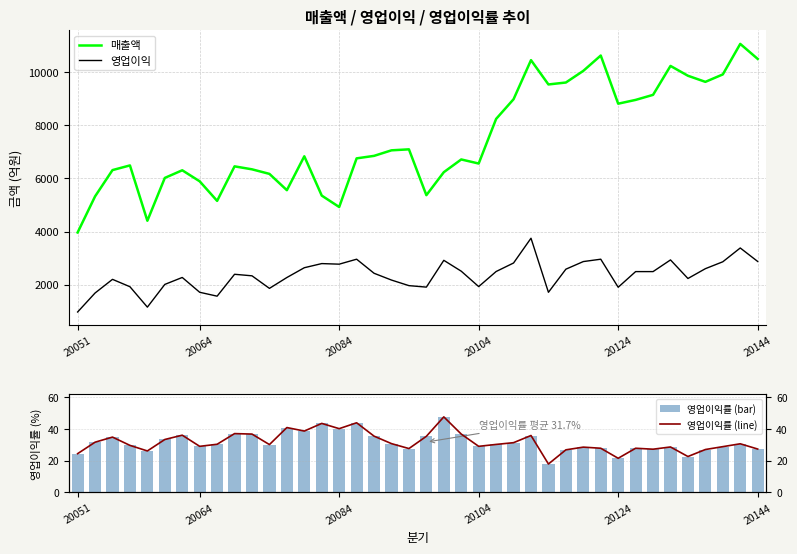

The 매출액 series shows 9926.6 at 19. True or false?

False